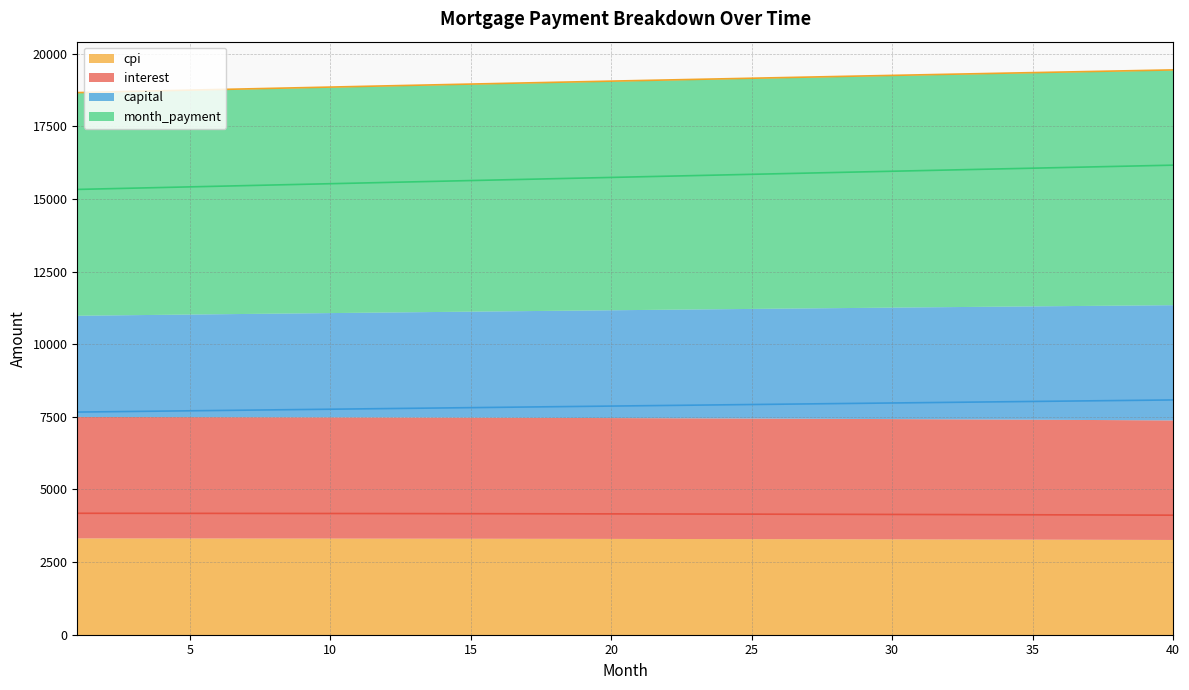

How many lines are shown in the chart?

4